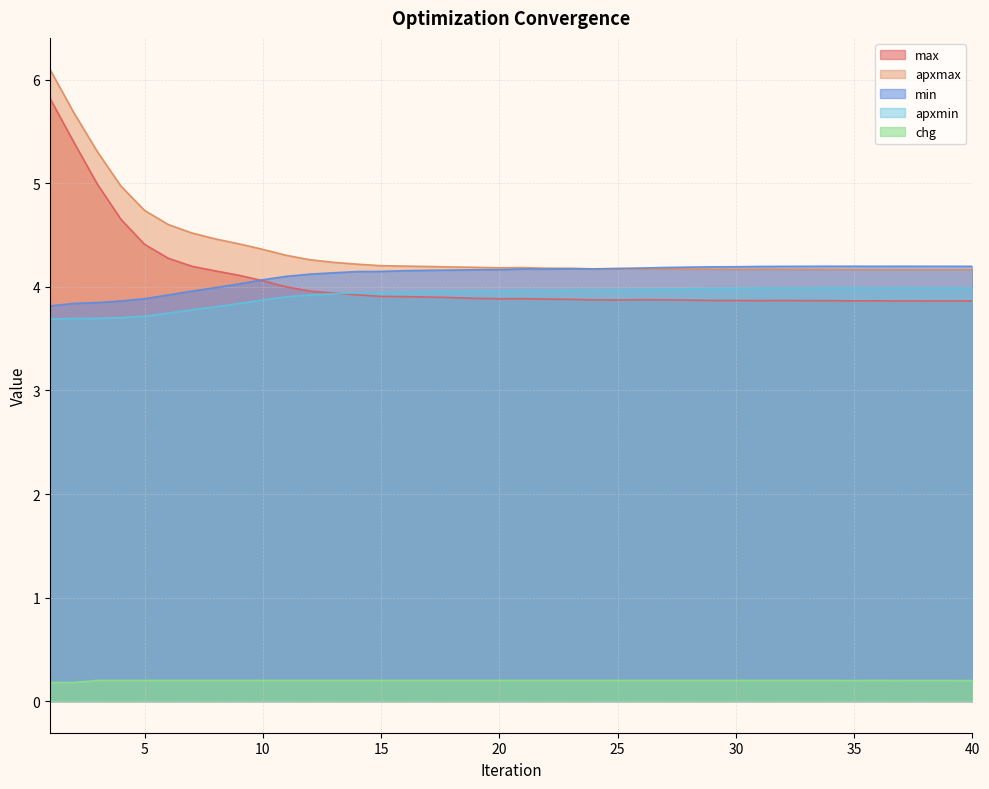

Rank the categories by apxmax value from lowest to highest.

40, 39, 38, 36, 37, 35, 34, 33, 30, 32, 31, 29, 28, 24, 26, 25, 27, 23, 22, 20, 21, 19, 18, 17, 16, 15, 14, 13, 12, 11, 10, 9, 8, 7, 6, 5, 4, 3, 2, 1